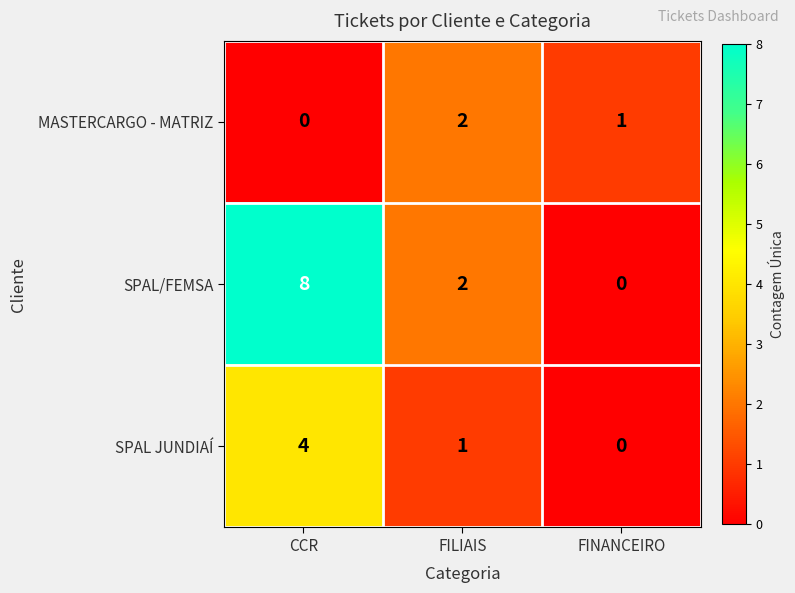

What is the spread (max minus min) of values at FILIAIS?

1